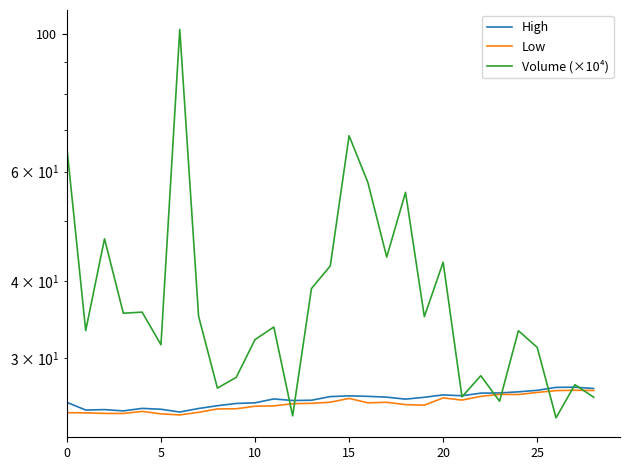

What is the difference between the maximum and second lowest values in the Volume (×10⁴) series?

77.5